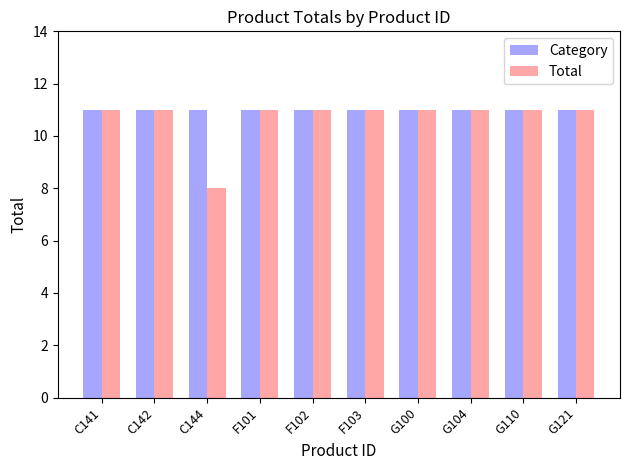

Which series has the widest spread of values?

Total